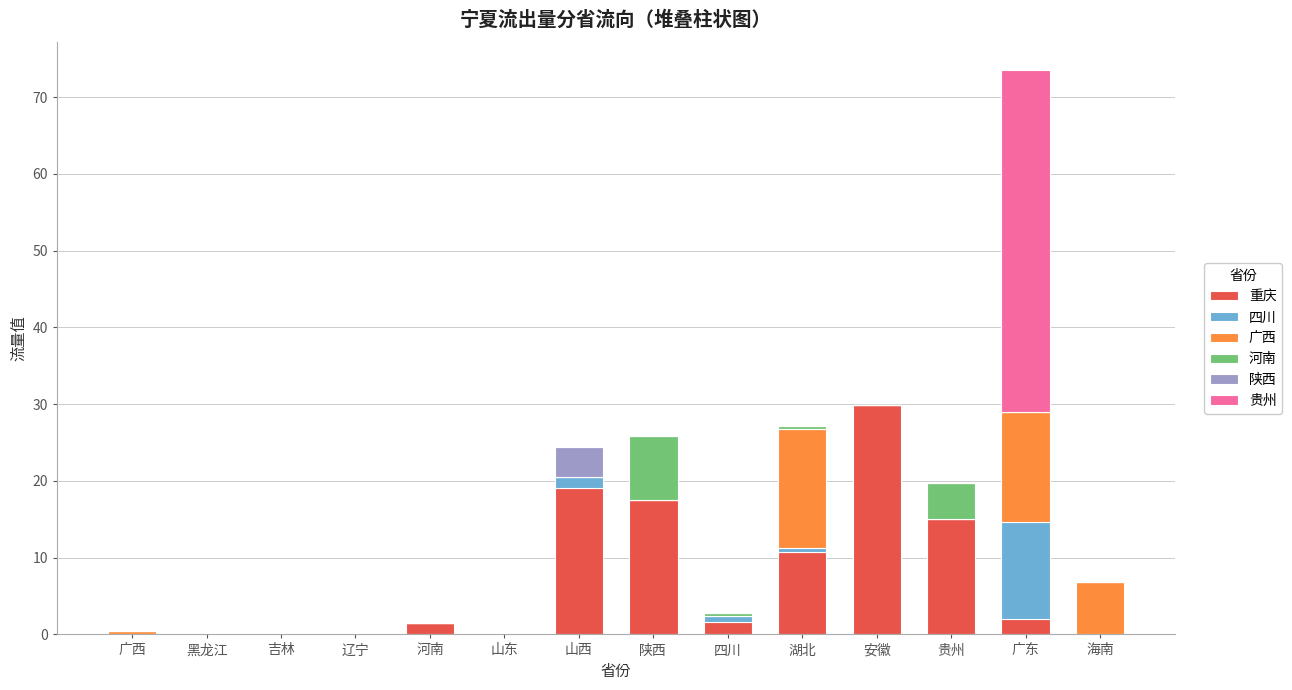

How many data points does each series have?

14